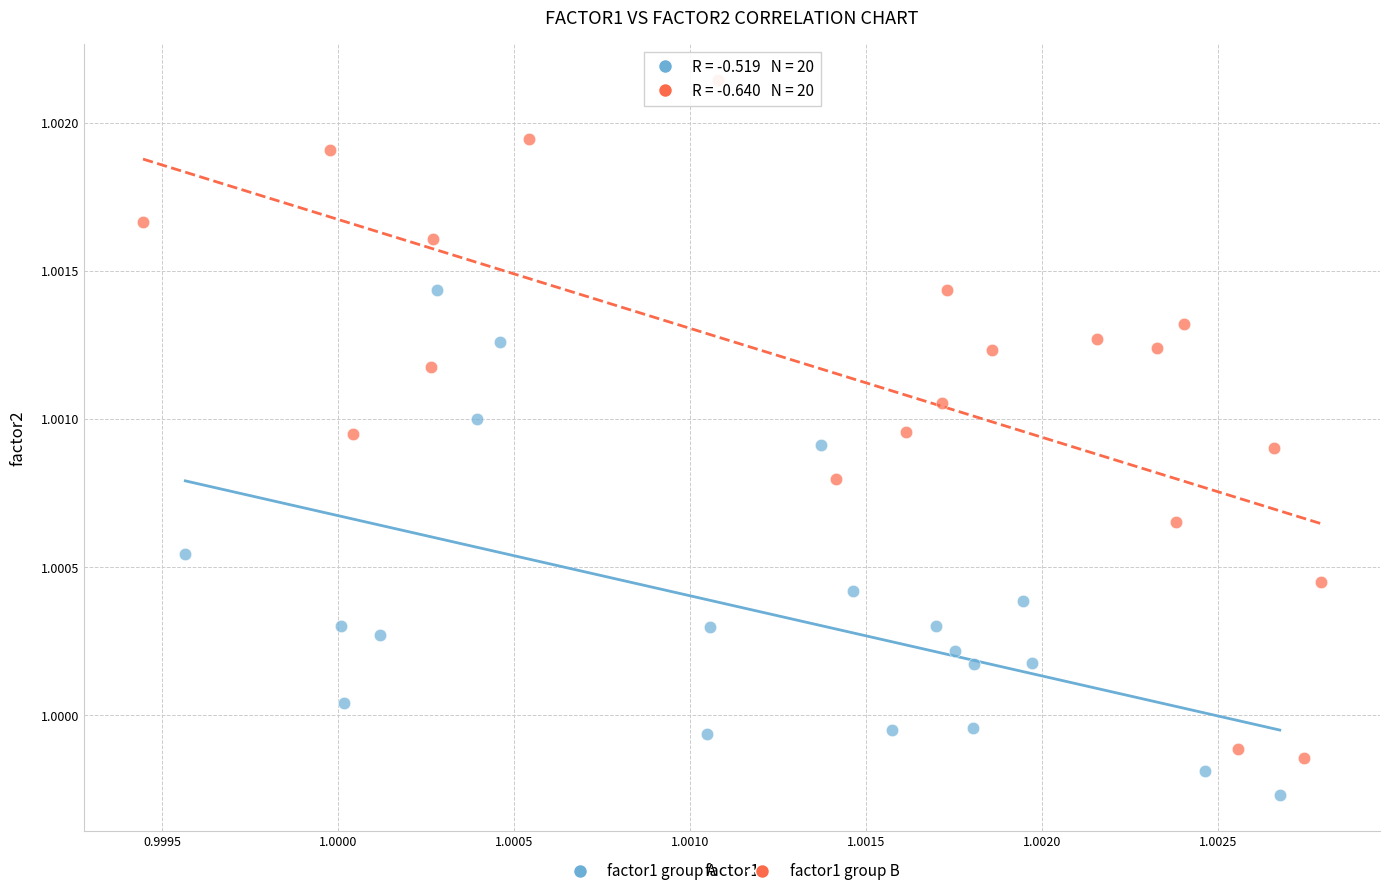

Which series has the largest Y range (max minus min)?

factor1 group B